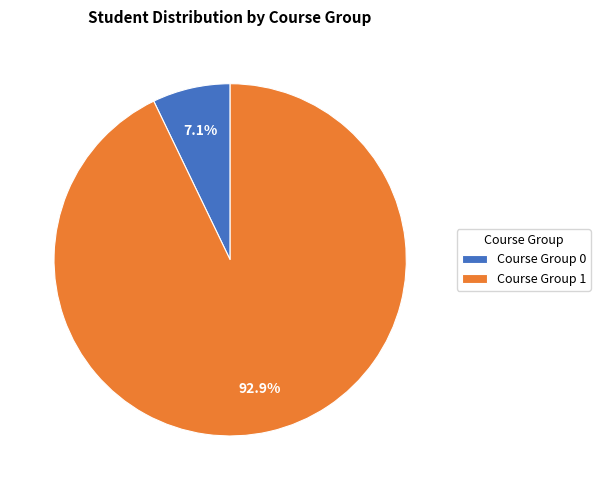

Do Course Group 1 and Course Group 0 together represent more than half of the pie?

Yes